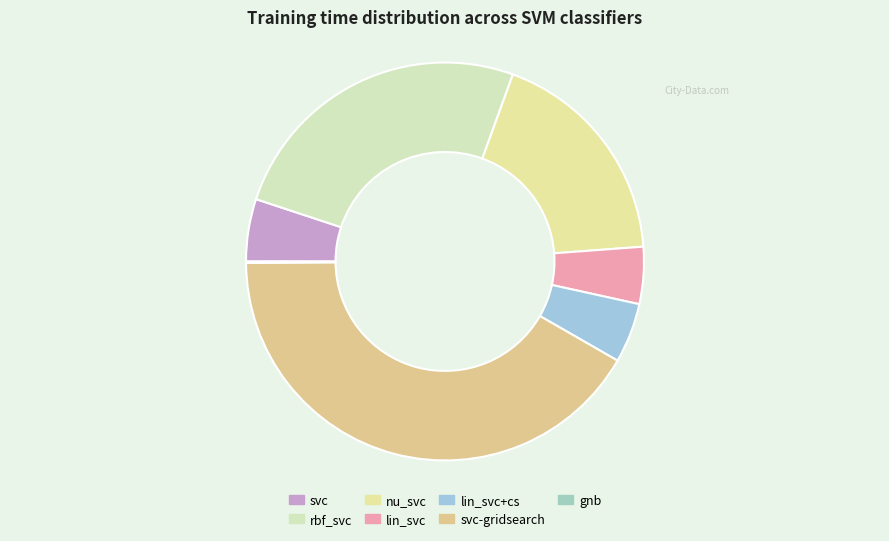

Which category has the smallest portion of the pie?

gnb